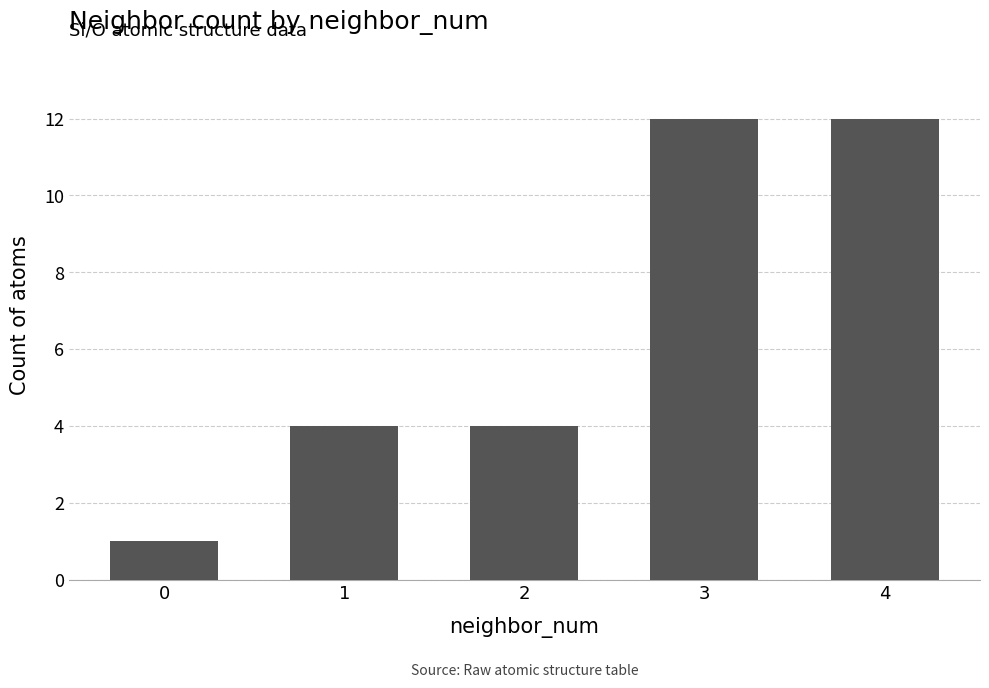

How many bars are there in total?

5